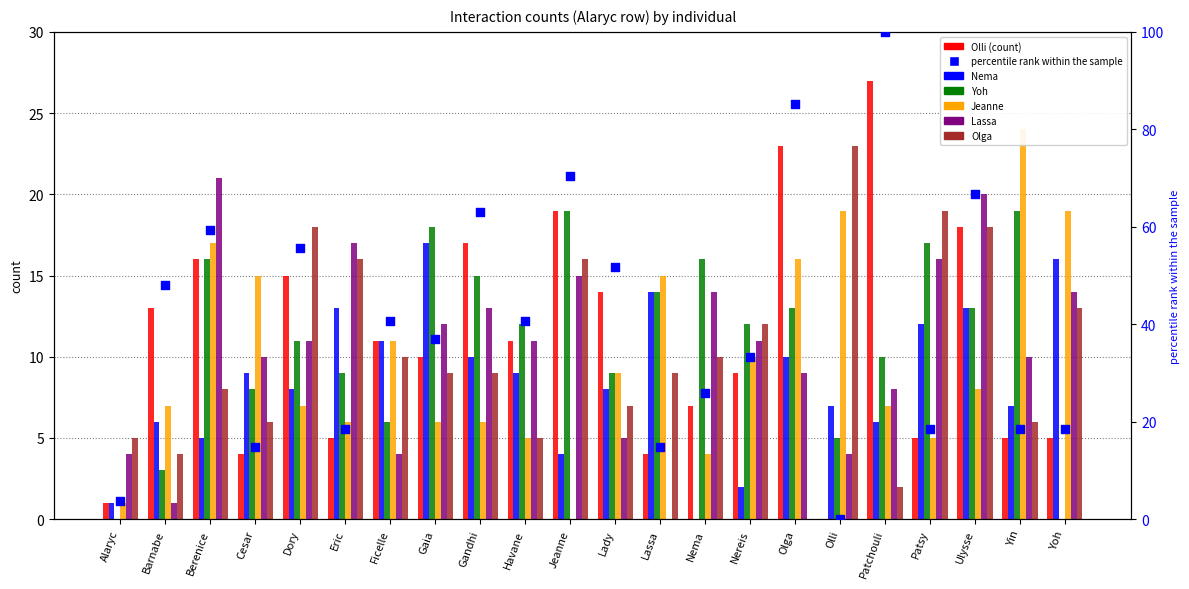

Which series contains the highest Y value?

Olli